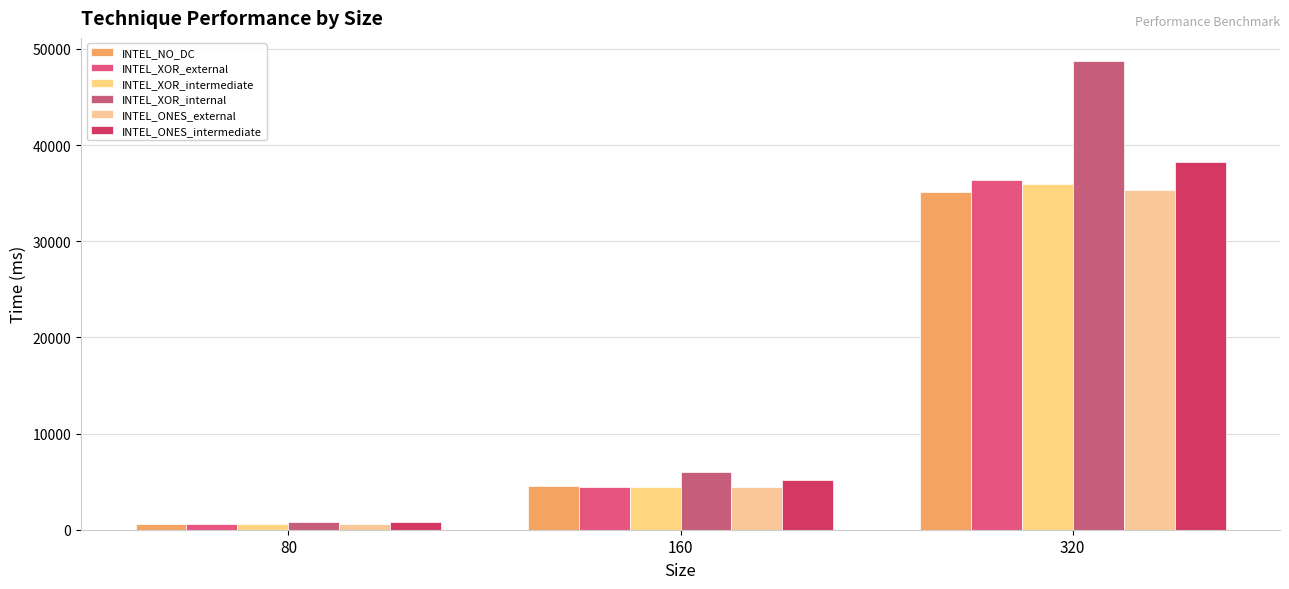

At which label does INTEL_ONES_external reach its peak?

320